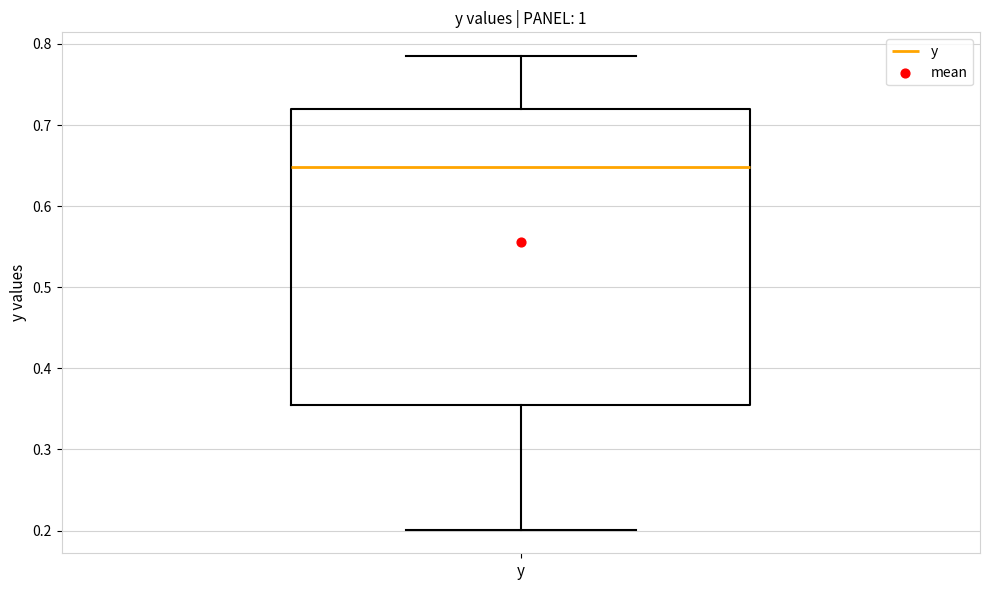

Transcribe this box plot: give where the median line is, the range the box spans, and where the two whiskers end, as read against the y-axis. The values are not printed on the chart, so give them approximately, as read against the axis.

median 0.65, box 0.35 to 0.72, whiskers 0.20 to 0.79